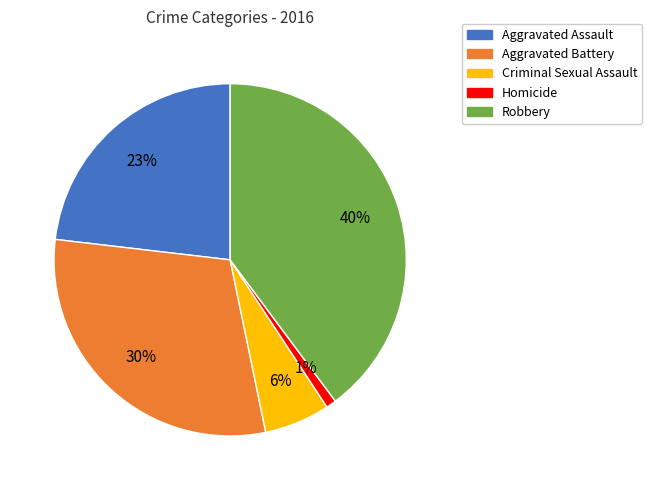

Count the number of slices in the pie.

5